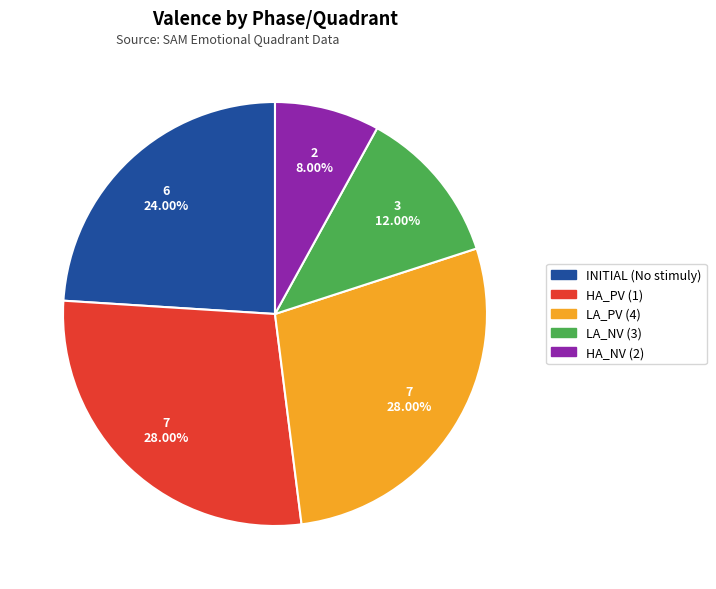

True or false: HA_PV (1) accounts for 17% of the total.

False